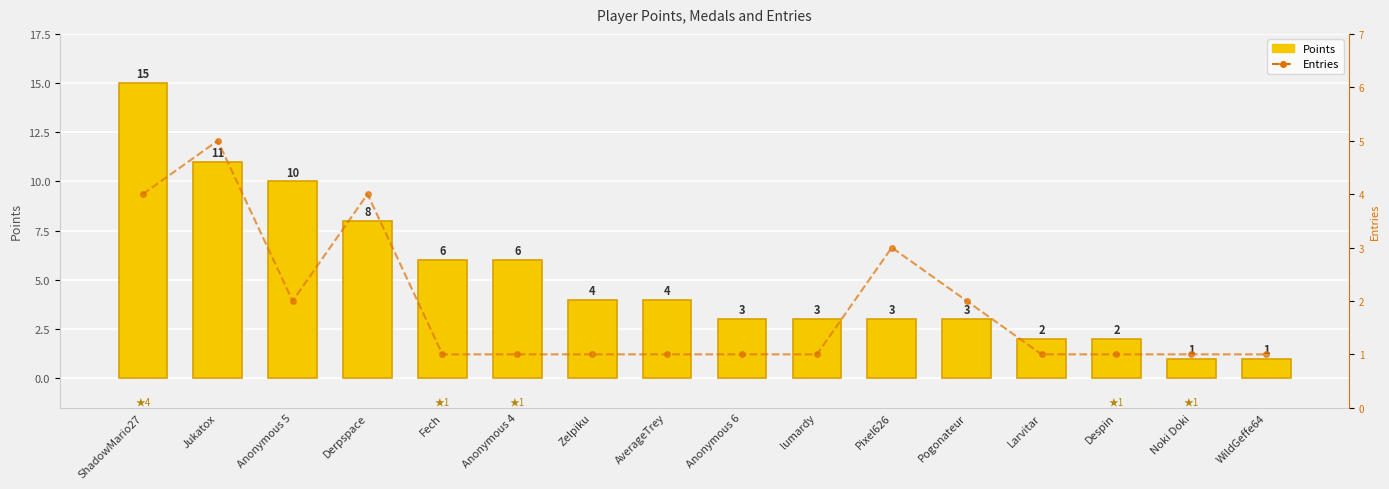

True or false: Points has a value of 2 at Larvitar.

True